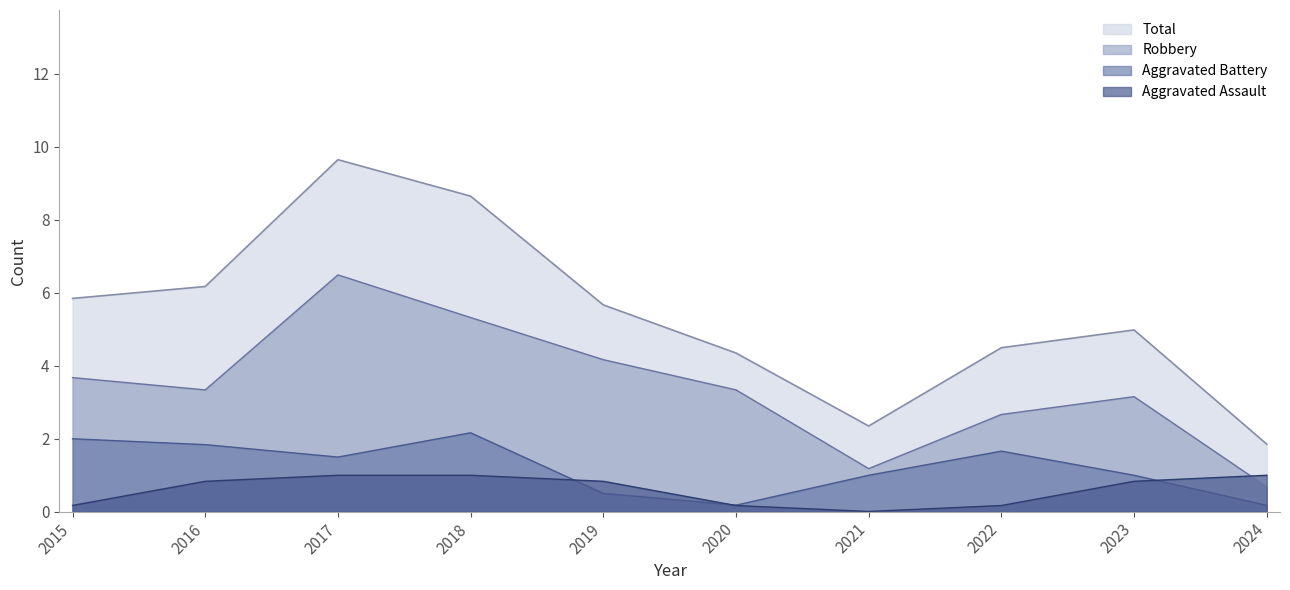

Which series changed the most between 2022 and 2024?

Total